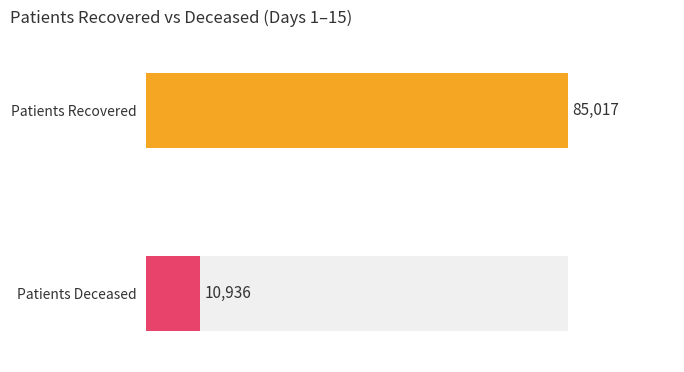

Does the chart contain any negative values?

No